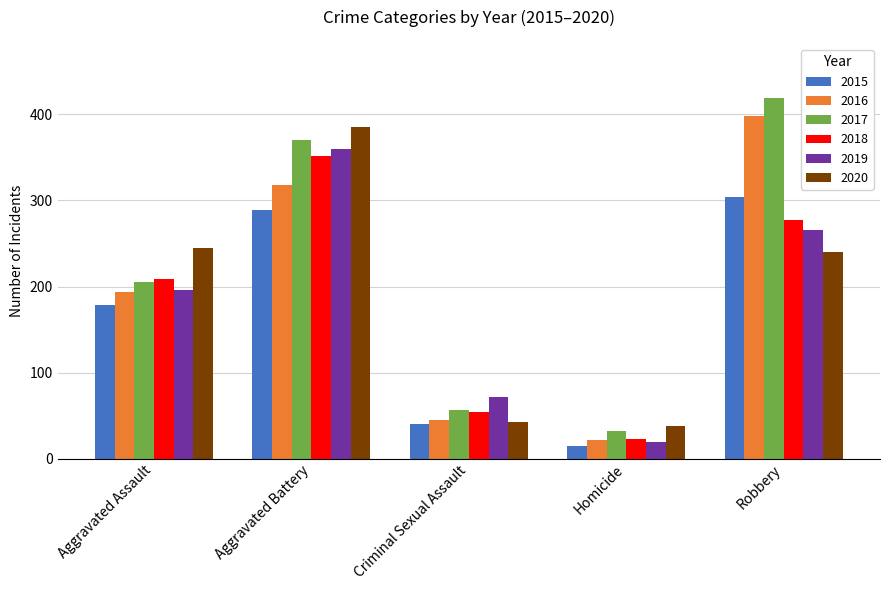

Which category has the highest value in the 2019 series?

Aggravated Battery